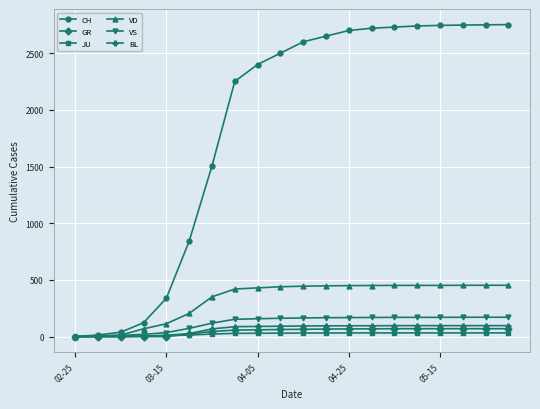

At how many categories does at least one series exceed 1299?

14